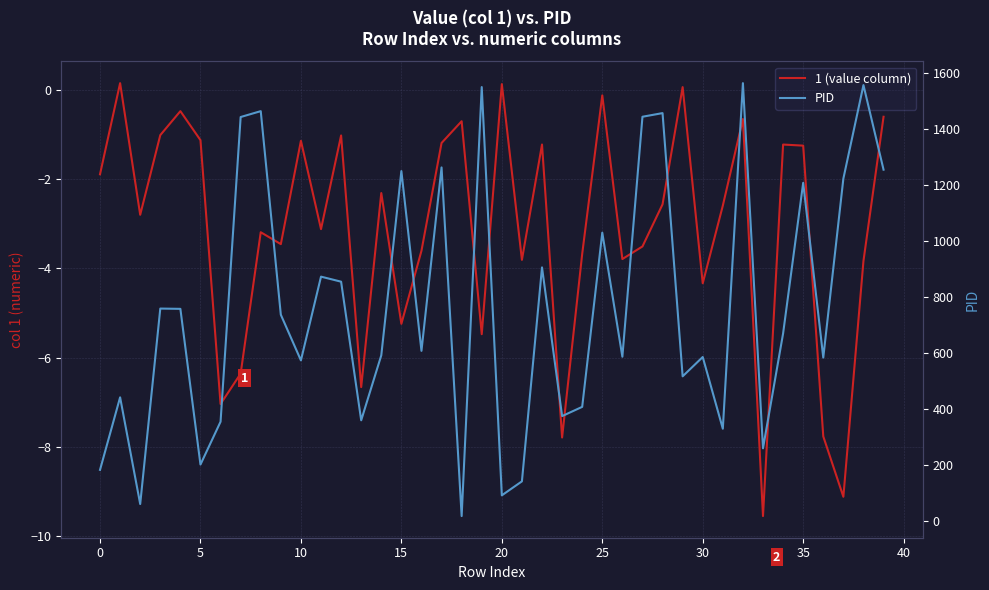

What value does the 1 (value column) series have at 13?

-6.7